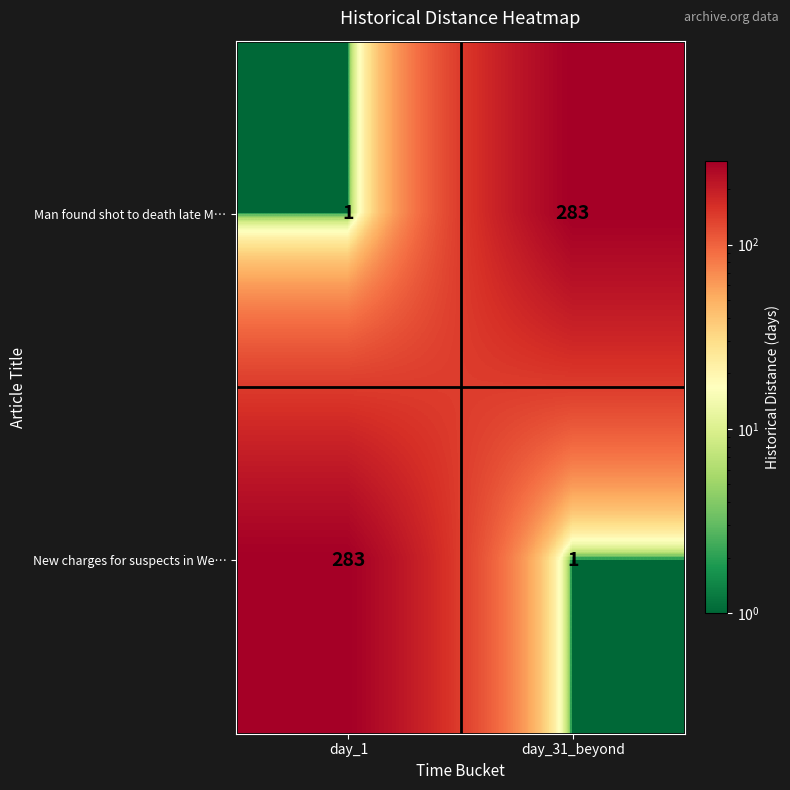

Rank the categories by New charges for suspects in We… value from highest to lowest.

day_1, day_31_beyond